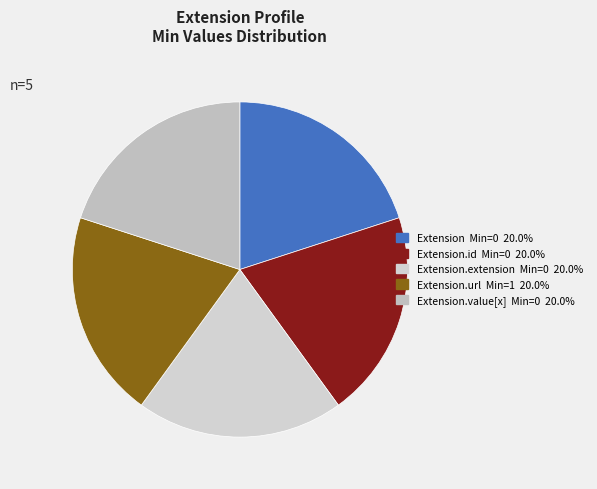

How many segments does this pie chart have?

5